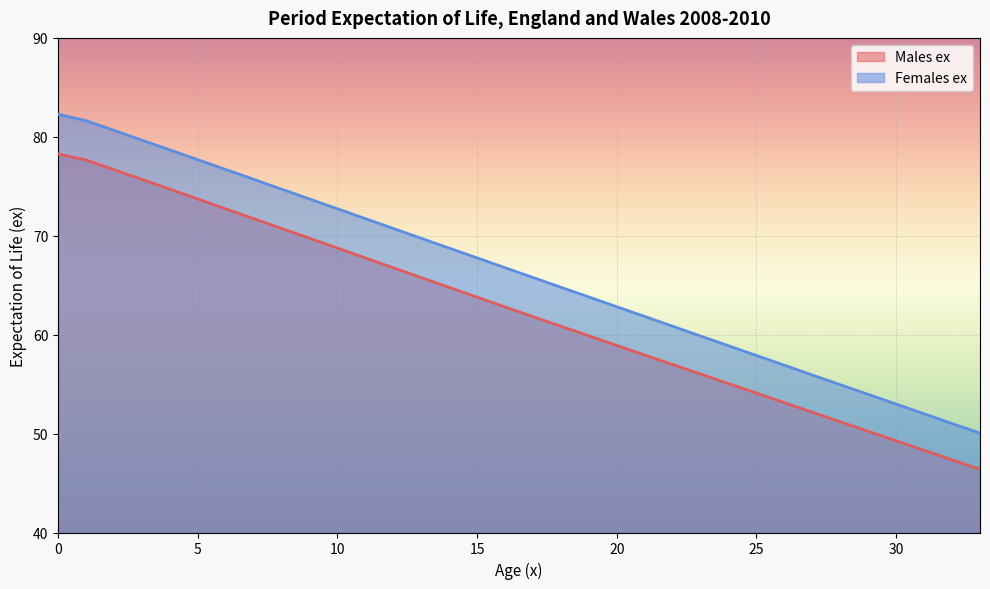

At 33, list the series in order from smallest to largest.

Males ex, Females ex